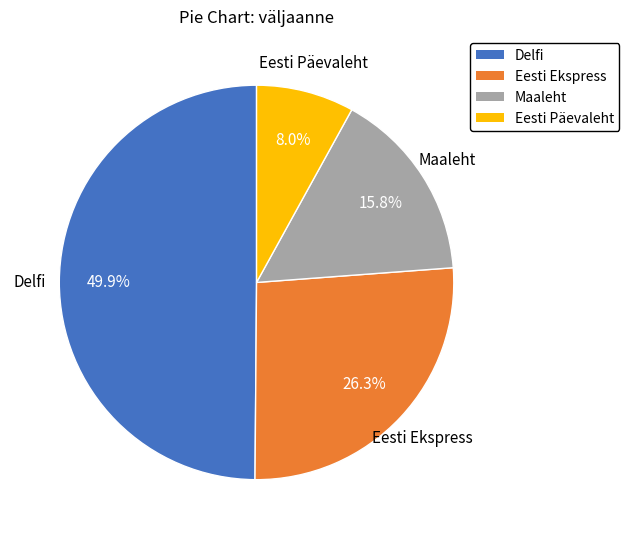

Rank the categories by value from lowest to highest.

Eesti Päevaleht, Maaleht, Eesti Ekspress, Delfi